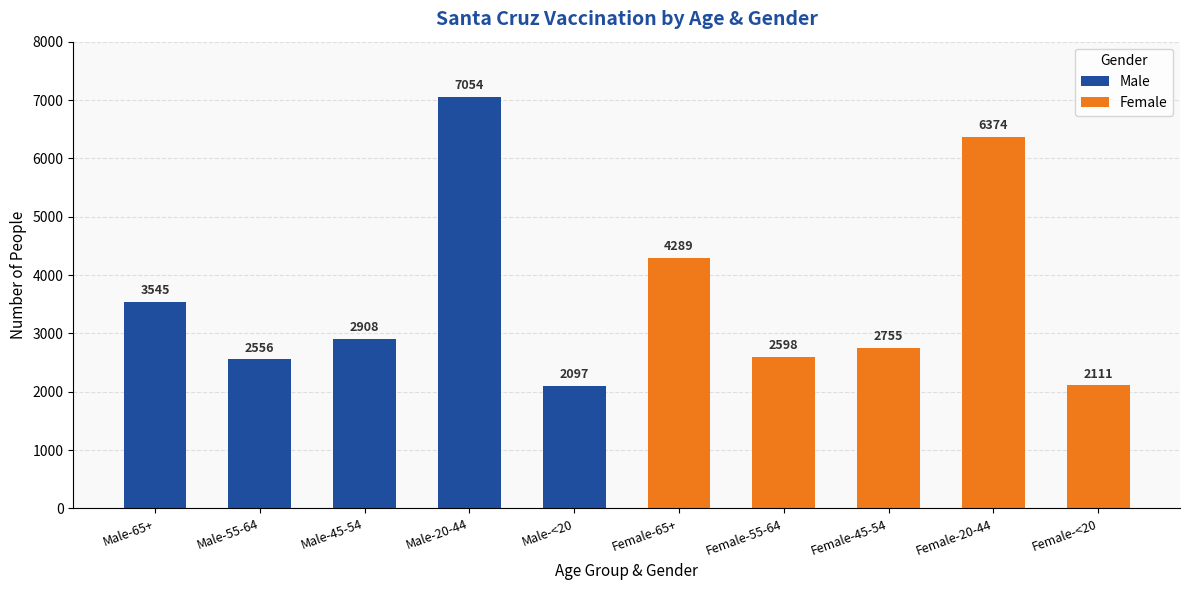

What position from the left is Male-45-54?

3